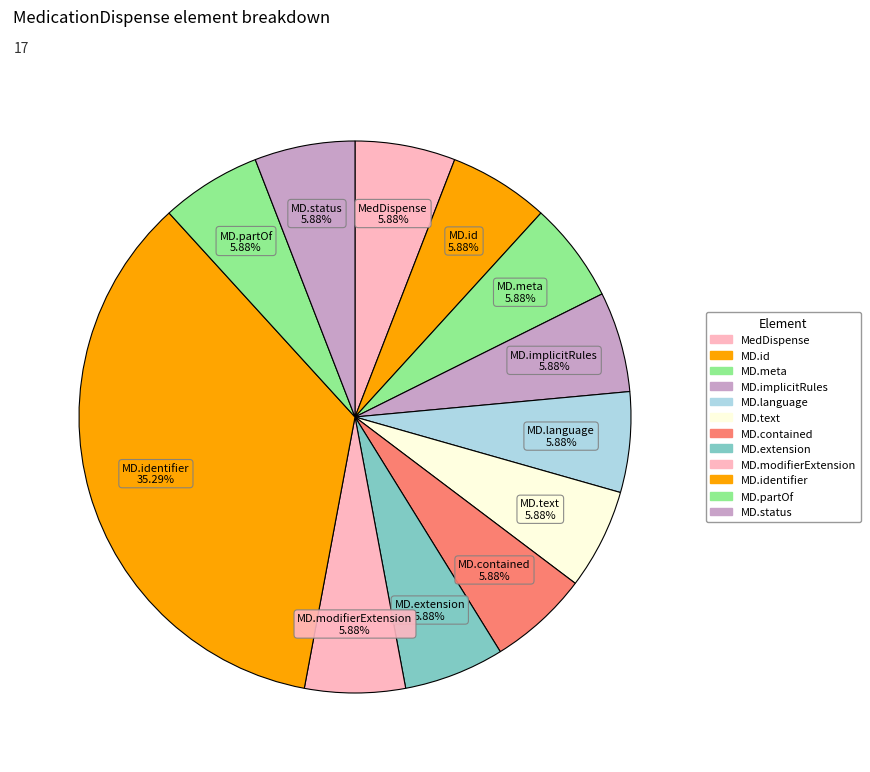

Combined, do MD.modifierExtension and MD.id account for over 50%?

No